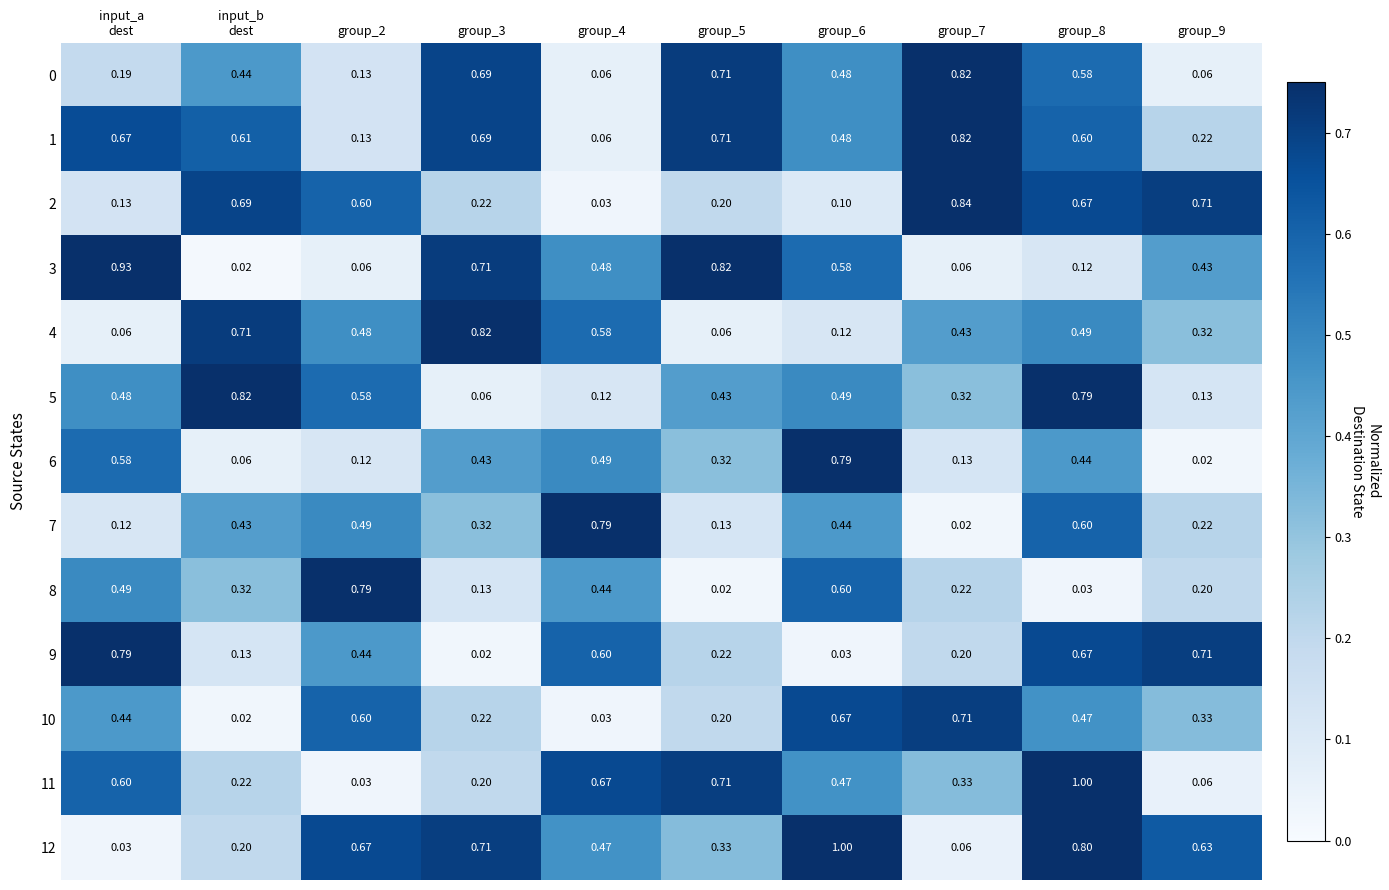

How many categories are shown in the chart?

10